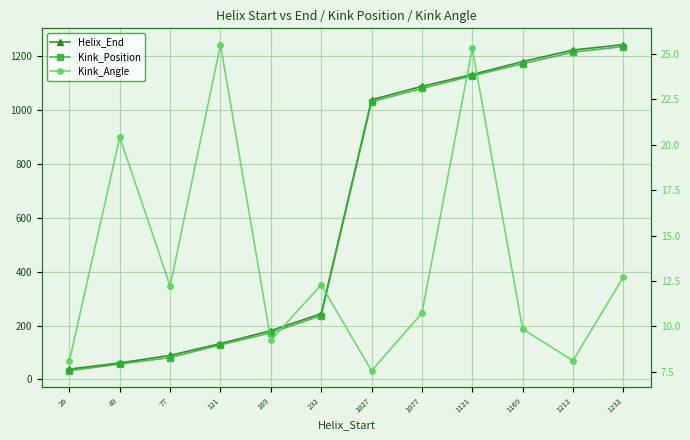

What is the sum of all Kink_Angle values?

162.0